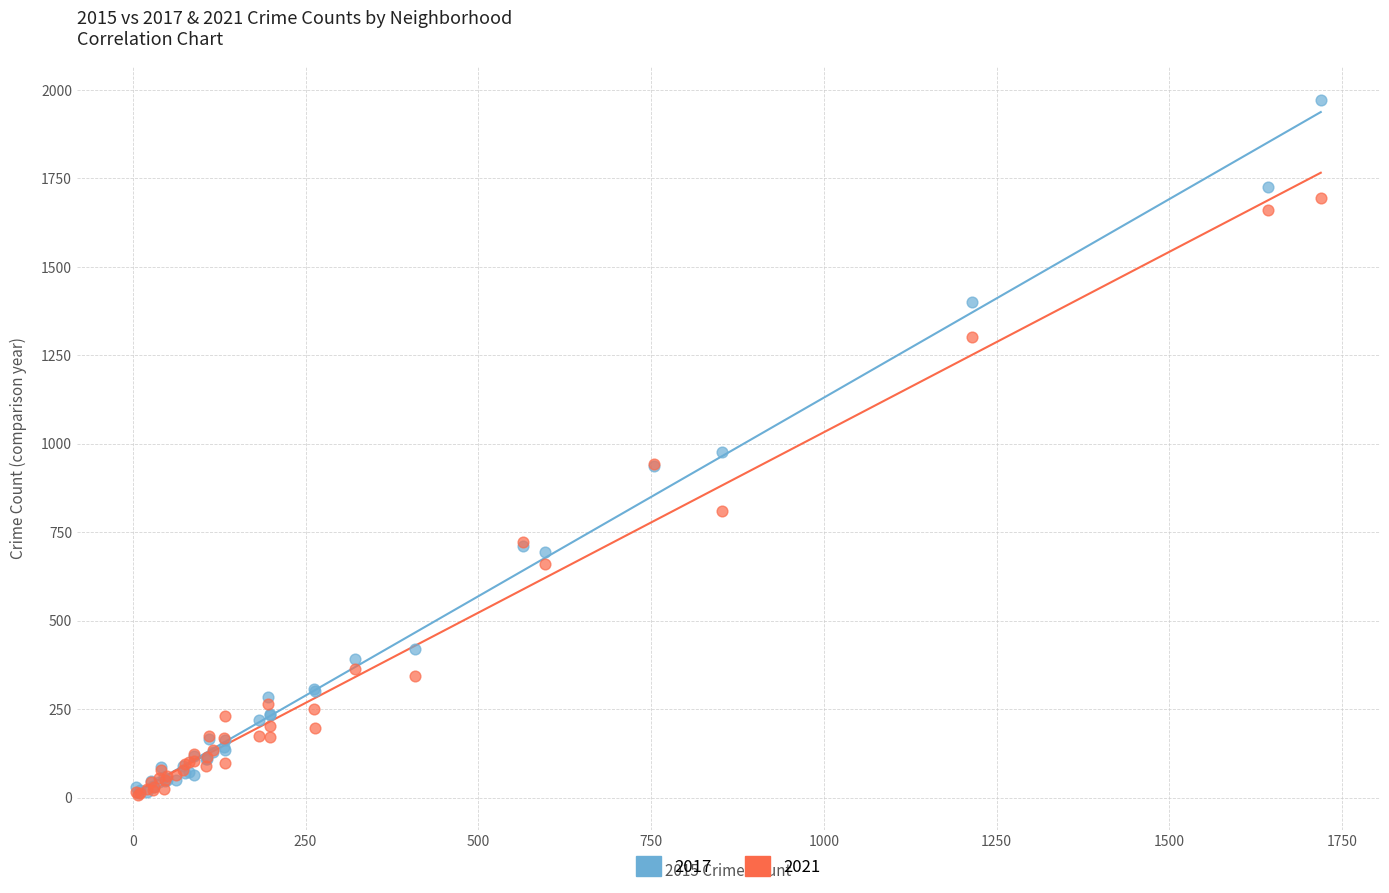

In the 2021 series, what Y value is closest to 851?

811